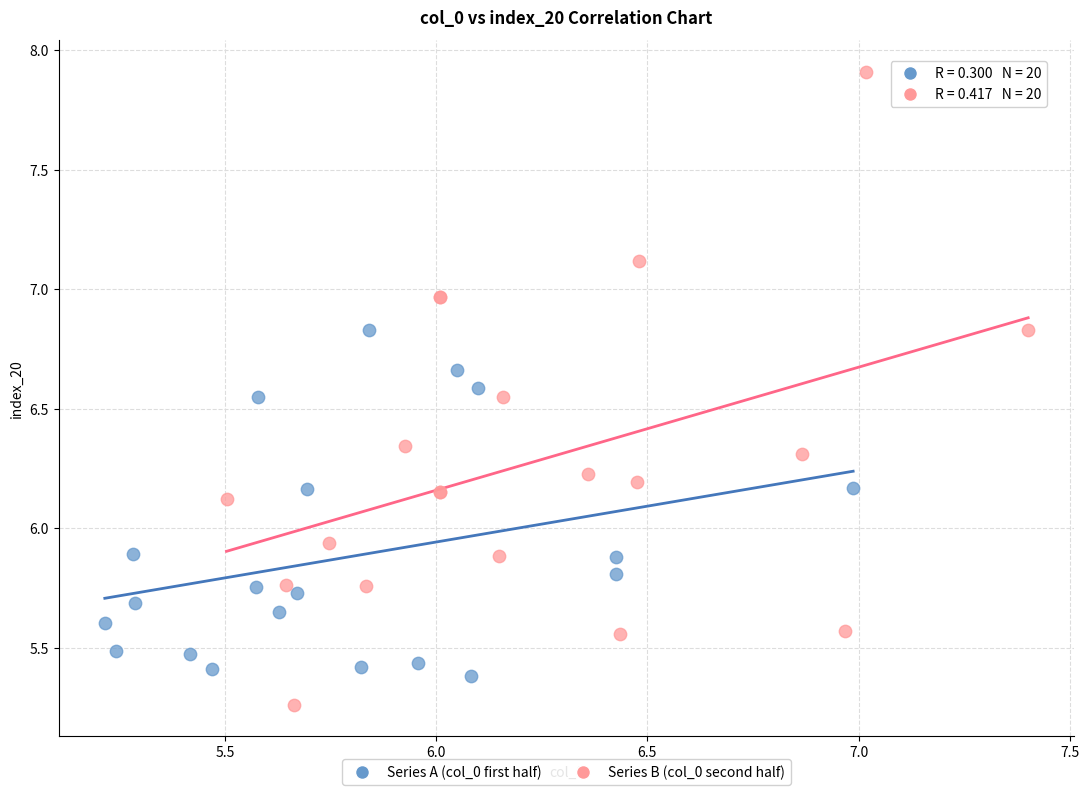

What are all the series names shown in the legend?

Series A (col_0 first half), Series B (col_0 second half)